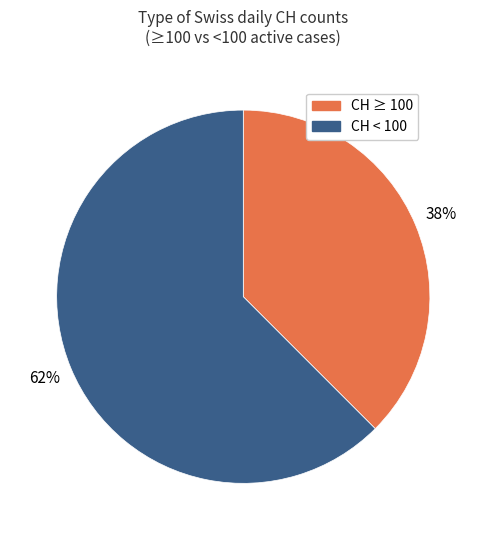

To the nearest percent, what is the average slice percentage?

50%